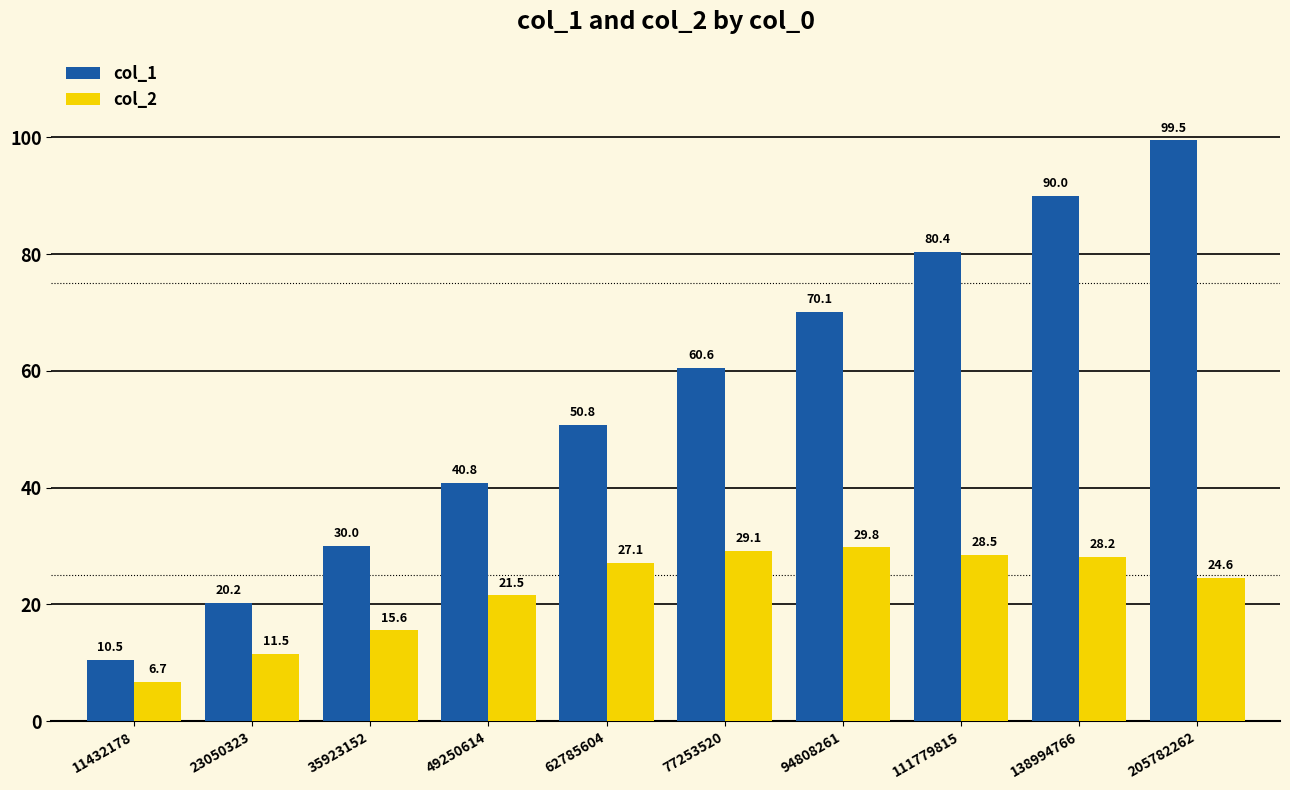

What is the spread (max minus min) of values at 23050323?

8.7